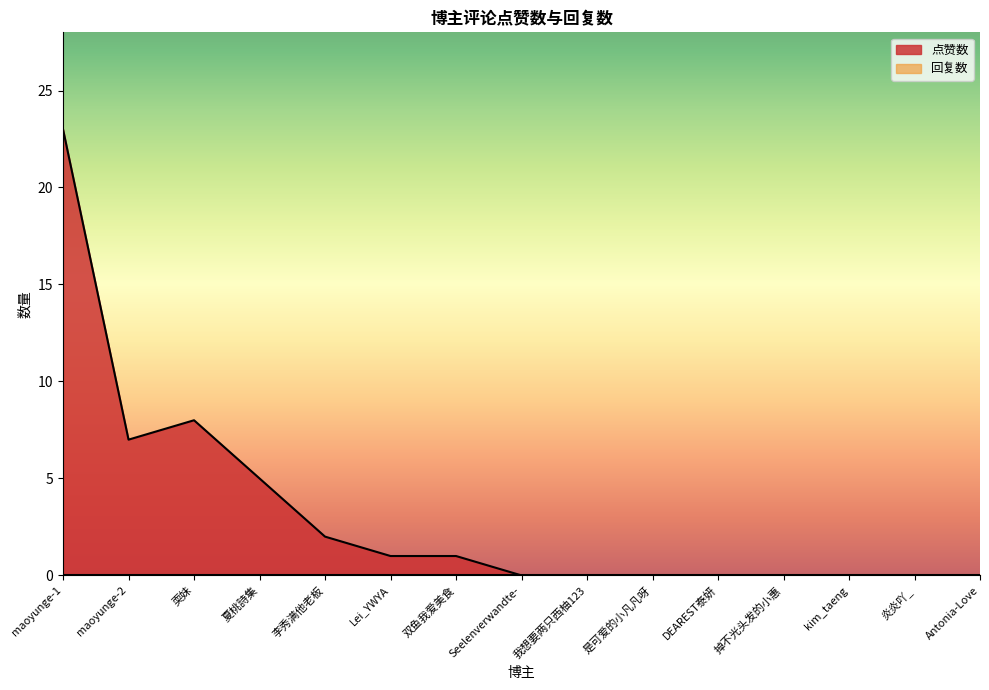

True or false: the data shows 7 at maoyunge-2.

True